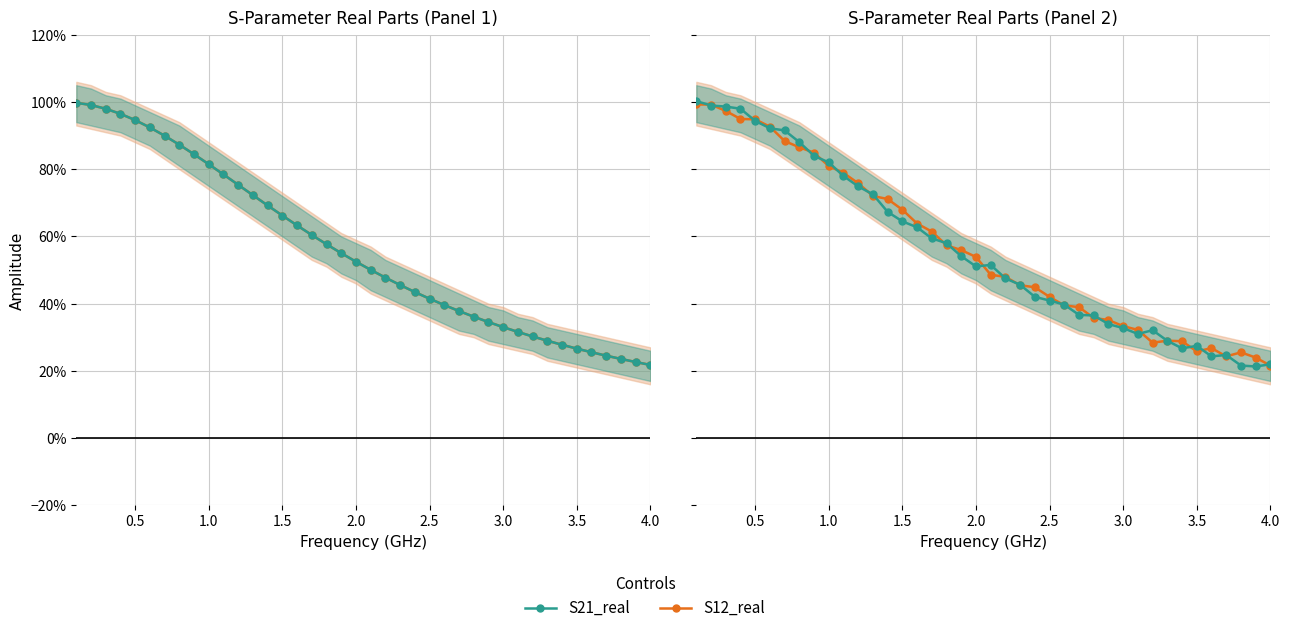

Count the number of data series in this chart.

2